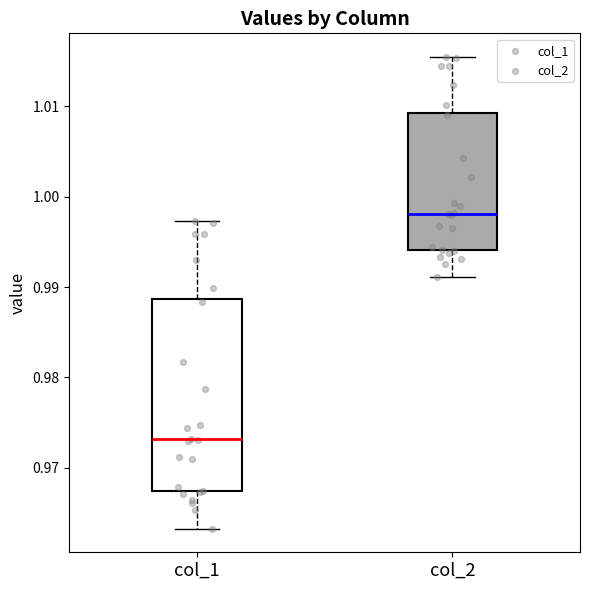

Where does the lower whisker of the box for col_1 end on the y-axis? The values are not printed on the chart, so give them approximately, as read against the axis.

0.963